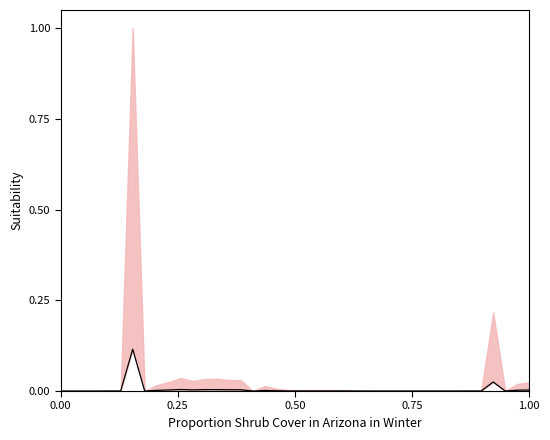

Reading left to right, what are all the values shown in this chart?

0.0	0.0	0.0	0.0	0.0	0.0	0.1	0.0	0.0	0.0	0.0	0.0	0.0	0.0	0.0	0.0	0.0	0.0	0.0	0.0	0.0	0.0	0.0	0.0	0.0	0.0	0.0	0.0	0.0	0.0	0.0	0.0	0.0	0.0	0.0	0.0	0.0	0.0	0.0	0.0